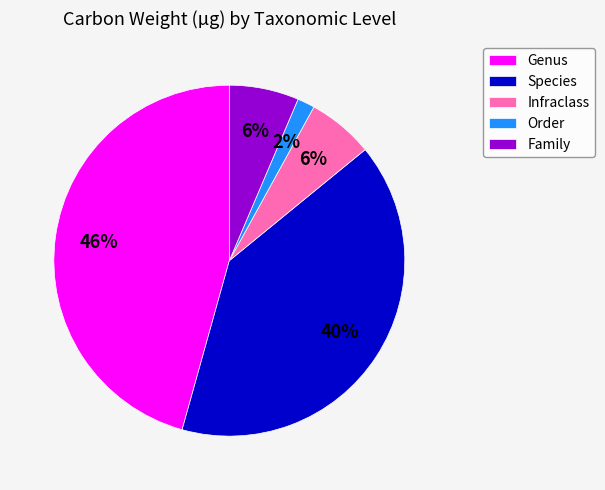

Between Order and Genus, which is larger?

Genus